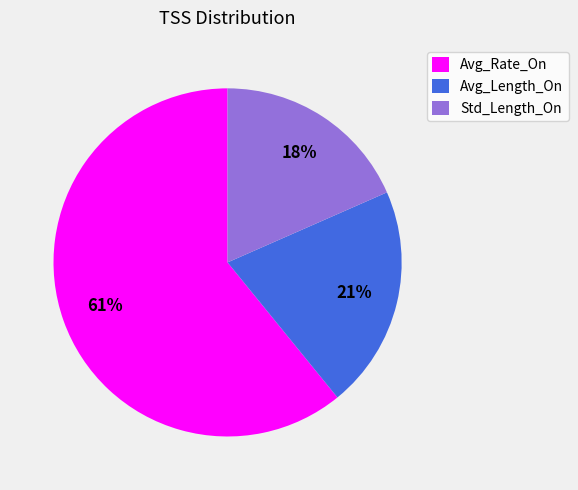

Approximately how many times larger is the value at Std_Length_On compared to Avg_Length_On?

0.9